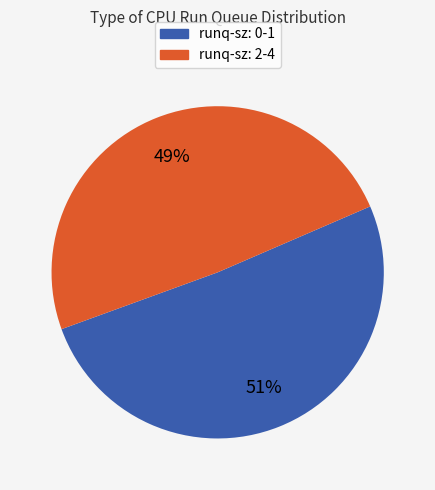

To the nearest percent, what is the average slice percentage?

50%